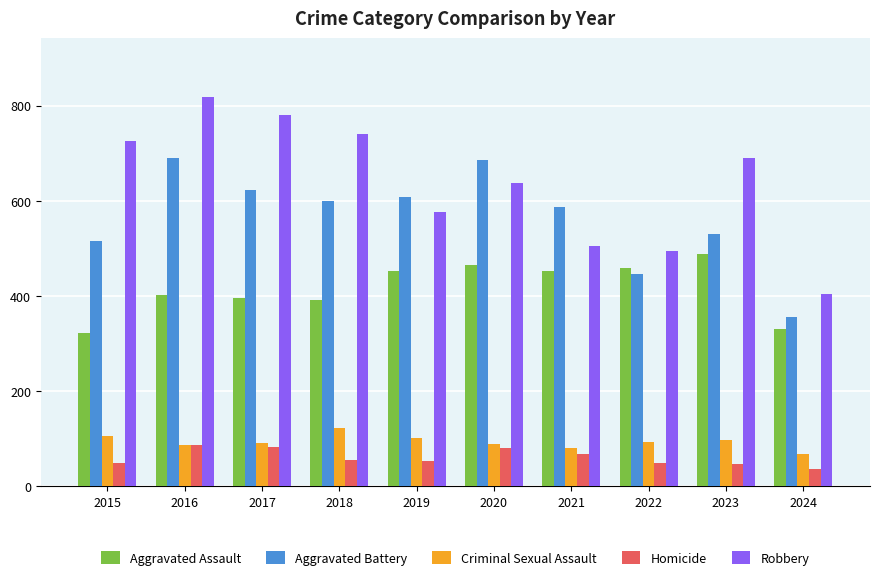

Is the value of Aggravated Assault at 2020 greater than the value of Robbery at 2023?

No